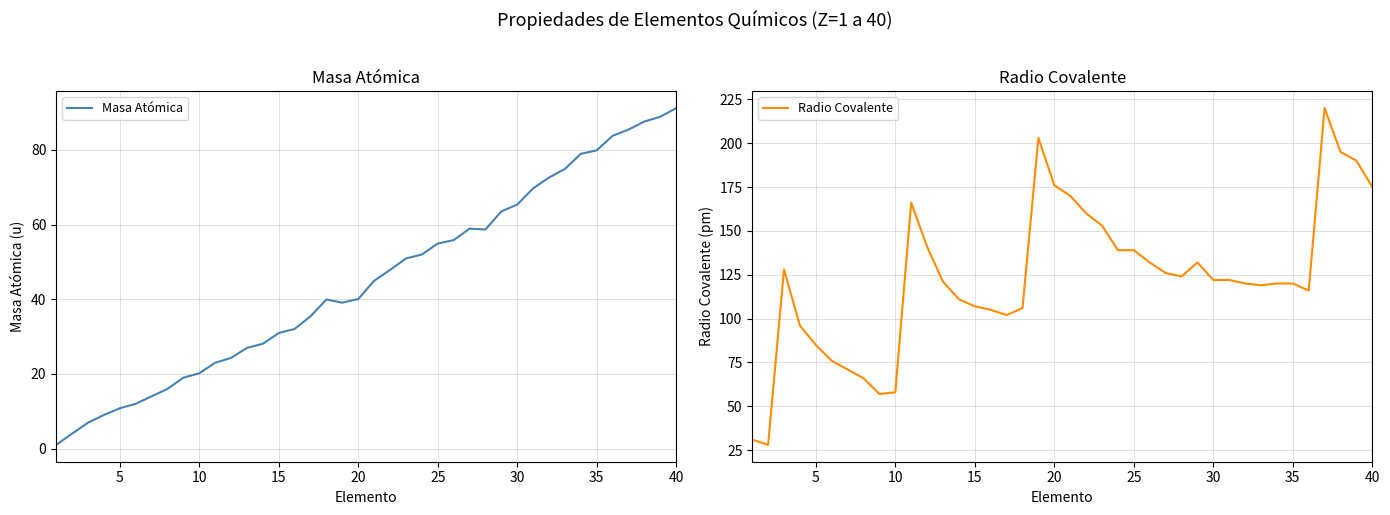

Between 21 and 33, which series saw the biggest shift?

Radio Covalente